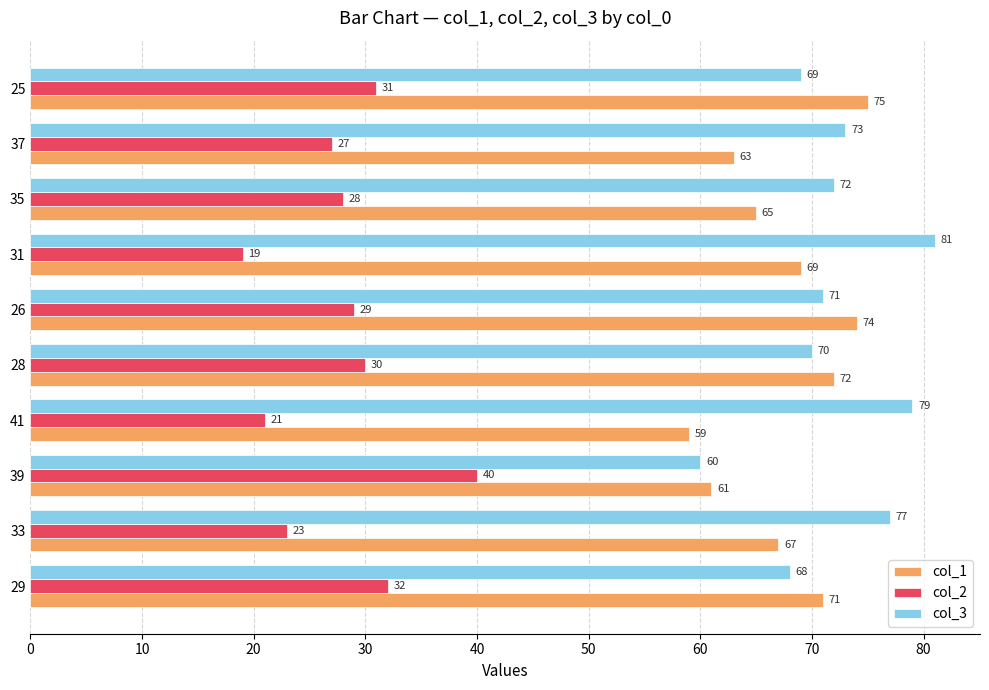

At which category is the sum across all series the highest?

25